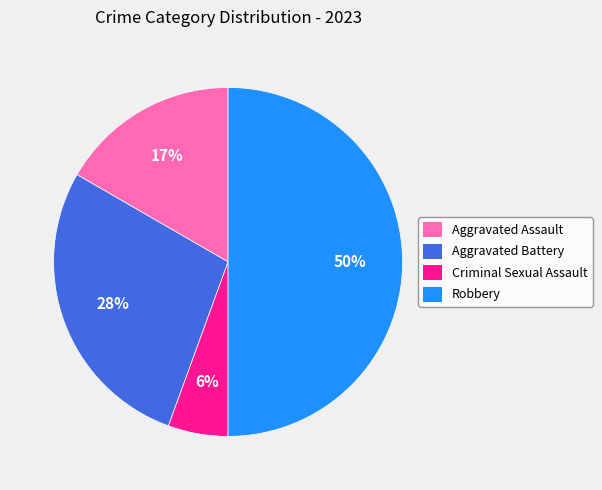

To the nearest percent, what is the difference between the largest and smallest slice percentages?

44%